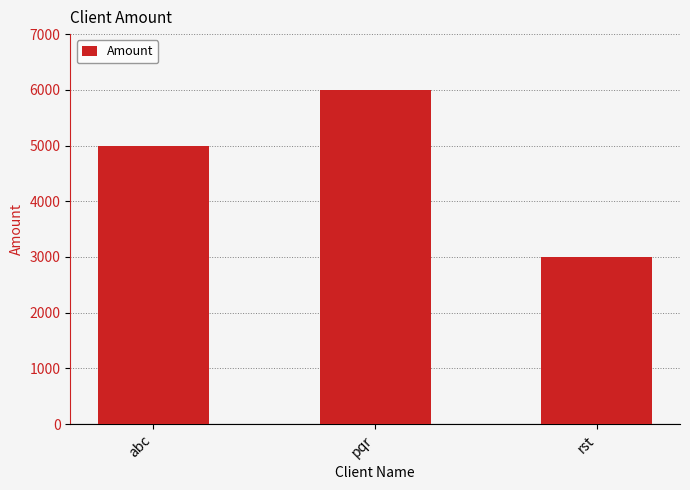

Rank the categories by value from highest to lowest.

pqr, abc, rst